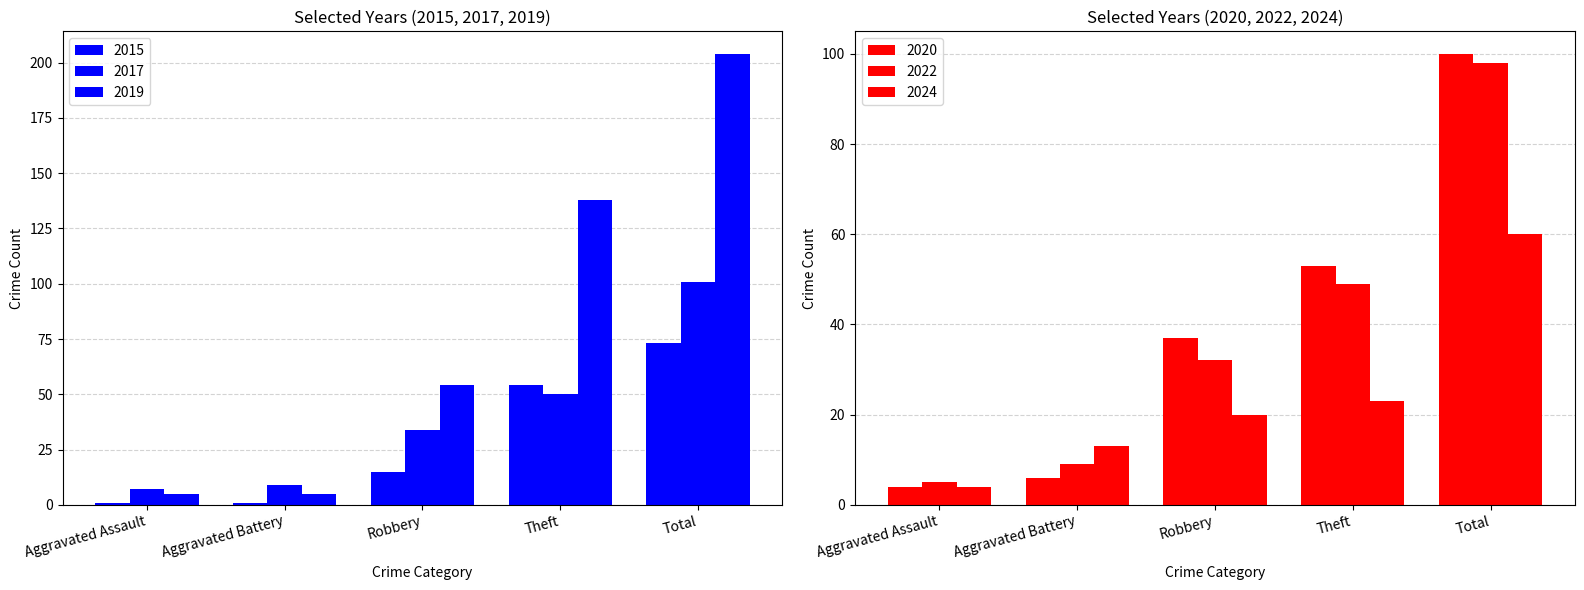

Does the chart contain stacked bars?

No